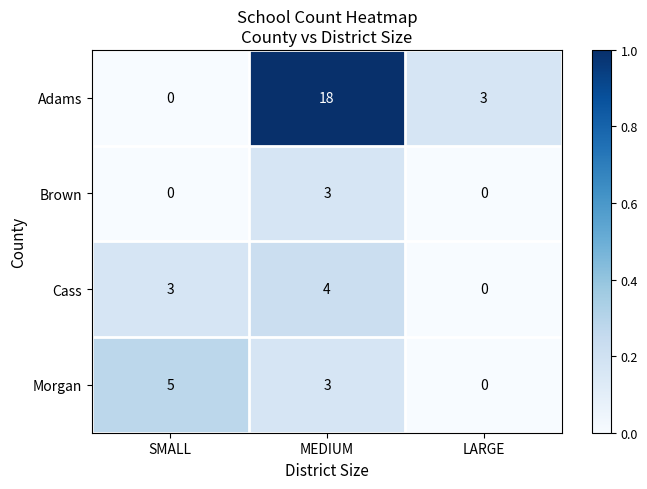

Count the Morgan values in the range 0 to 5.

3